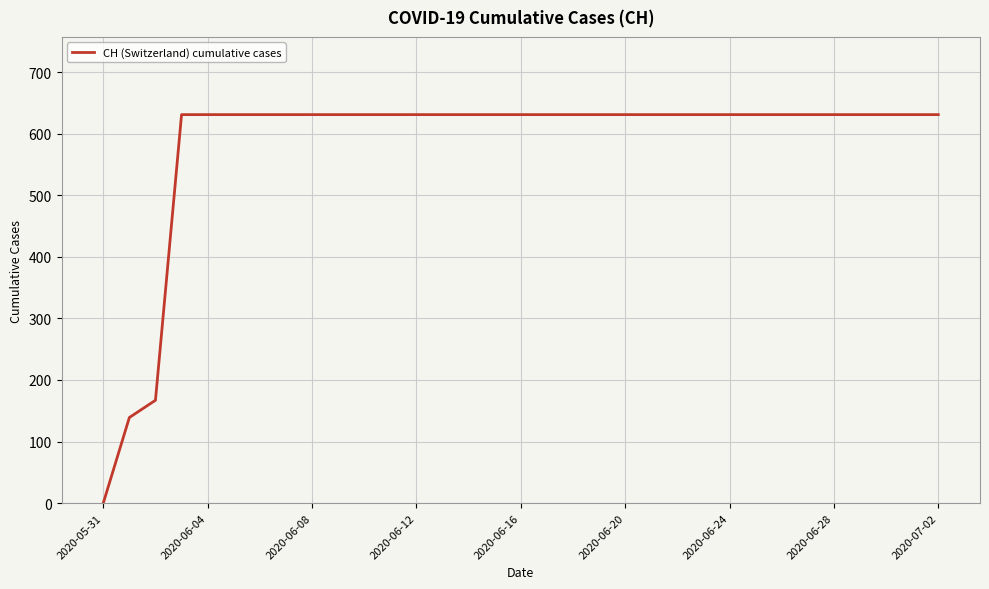

What is the difference between the maximum and minimum values?

631